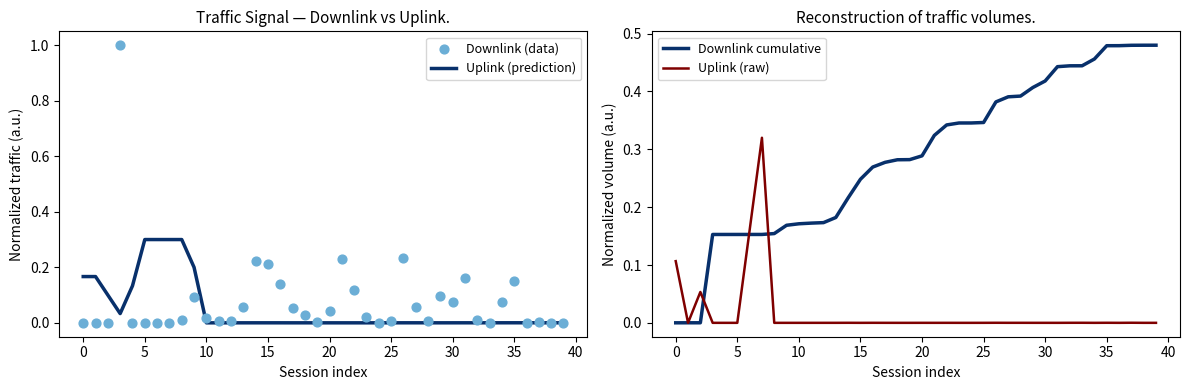

Which series reaches the maximum Y coordinate?

Downlink (data)